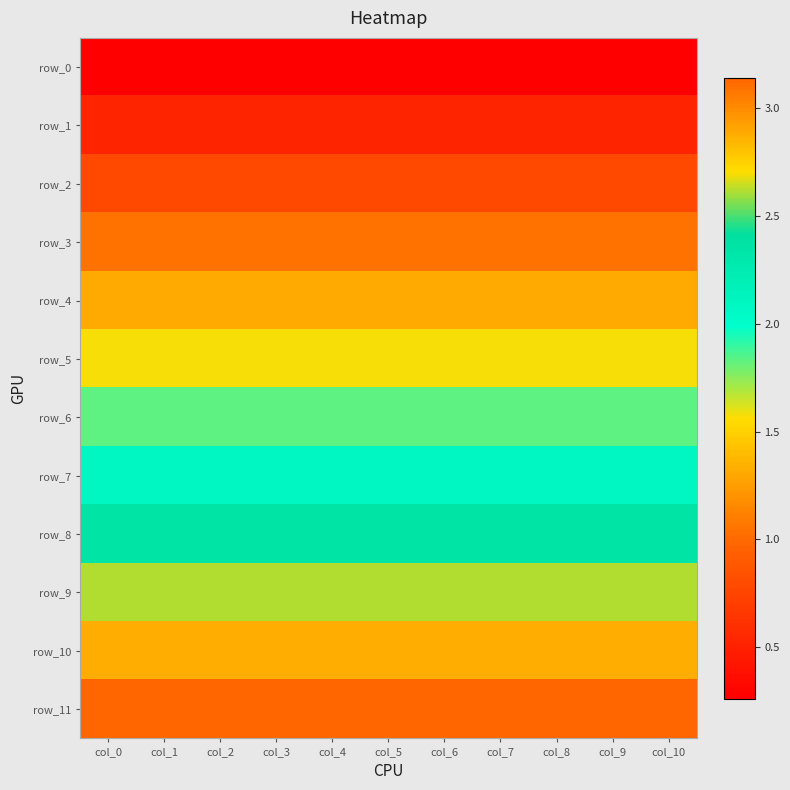

Reading right to left, list all the values displayed in this chart.

row_0: 0.3	0.3	0.3	0.3	0.3	0.3	0.3	0.3	0.3	0.3	0.3
row_1: 0.5	0.5	0.5	0.5	0.5	0.5	0.5	0.5	0.5	0.5	0.5
row_2: 0.8	0.8	0.8	0.8	0.8	0.8	0.8	0.8	0.8	0.8	0.8
row_3: 1.0	1.0	1.0	1.0	1.0	1.0	1.0	1.0	1.0	1.0	1.0
row_4: 1.3	1.3	1.3	1.3	1.3	1.3	1.3	1.3	1.3	1.3	1.3
row_5: 1.6	1.6	1.6	1.6	1.6	1.6	1.6	1.6	1.6	1.6	1.6
row_6: 1.8	1.8	1.8	1.8	1.8	1.8	1.8	1.8	1.8	1.8	1.8
row_7: 2.1	2.1	2.1	2.1	2.1	2.1	2.1	2.1	2.1	2.1	2.1
row_8: 2.4	2.4	2.4	2.4	2.4	2.4	2.4	2.4	2.4	2.4	2.4
row_9: 2.6	2.6	2.6	2.6	2.6	2.6	2.6	2.6	2.6	2.6	2.6
row_10: 2.9	2.9	2.9	2.9	2.9	2.9	2.9	2.9	2.9	2.9	2.9
row_11: 3.1	3.1	3.1	3.1	3.1	3.1	3.1	3.1	3.1	3.1	3.1